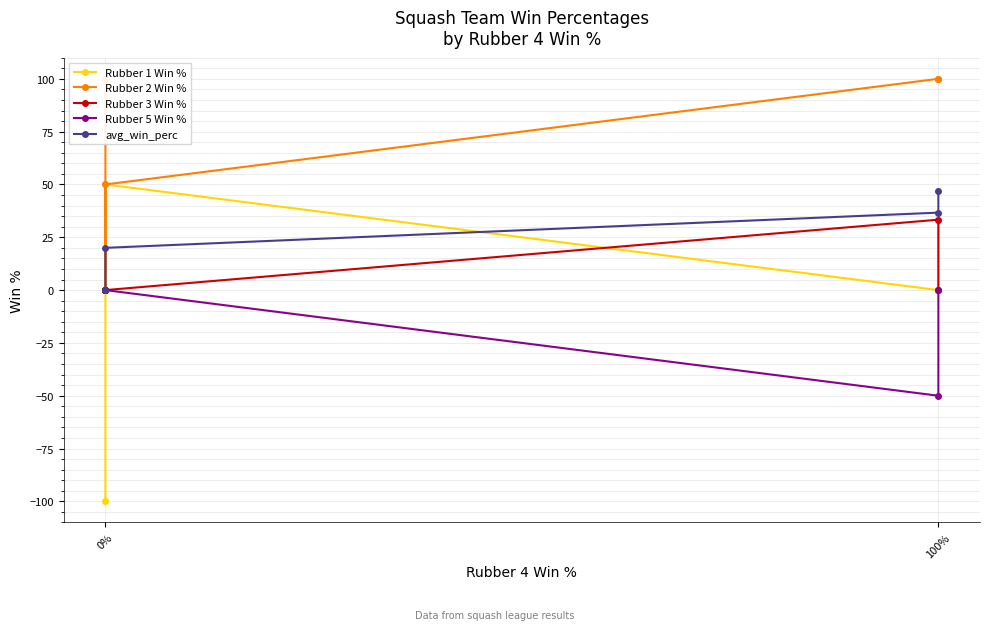

True or false: Rubber 2 Win % has a value of 100.0 at 0%.

True